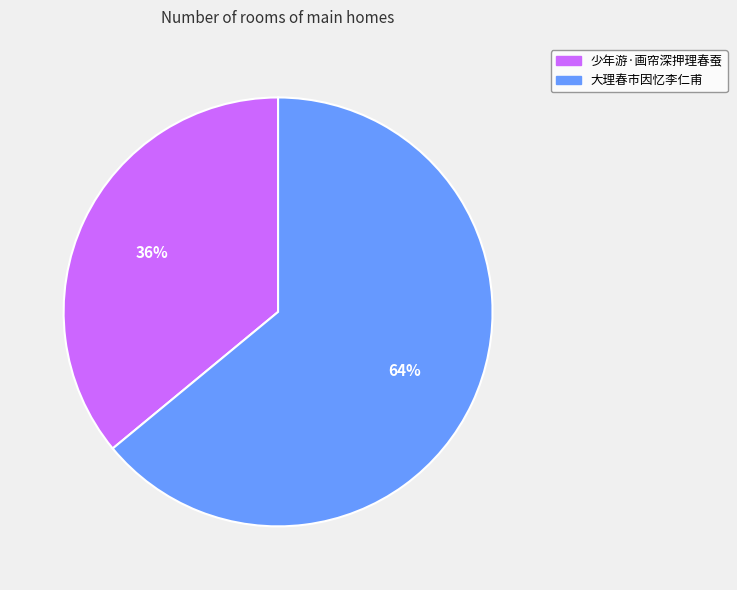

Combined, do 少年游·画帘深押理春蚕 and 大理春市因忆李仁甫 account for over 50%?

Yes